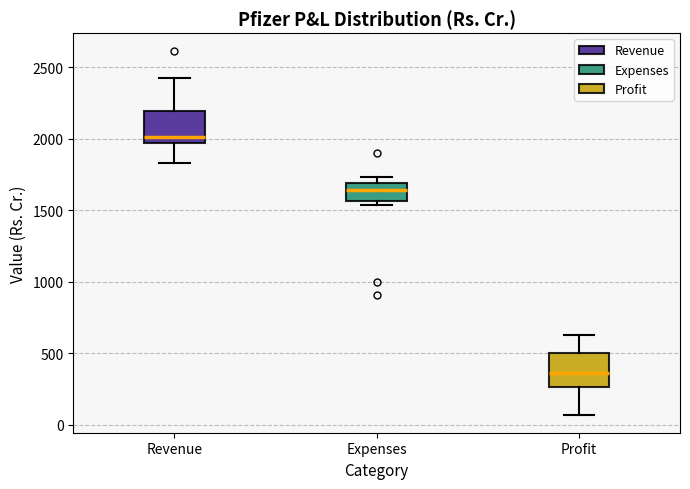

Which box has the highest median line?

Revenue